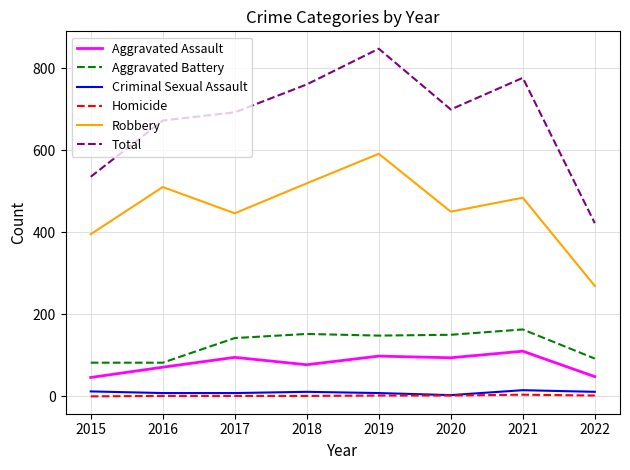

True or false: Robbery and Homicide intersect in this chart.

False